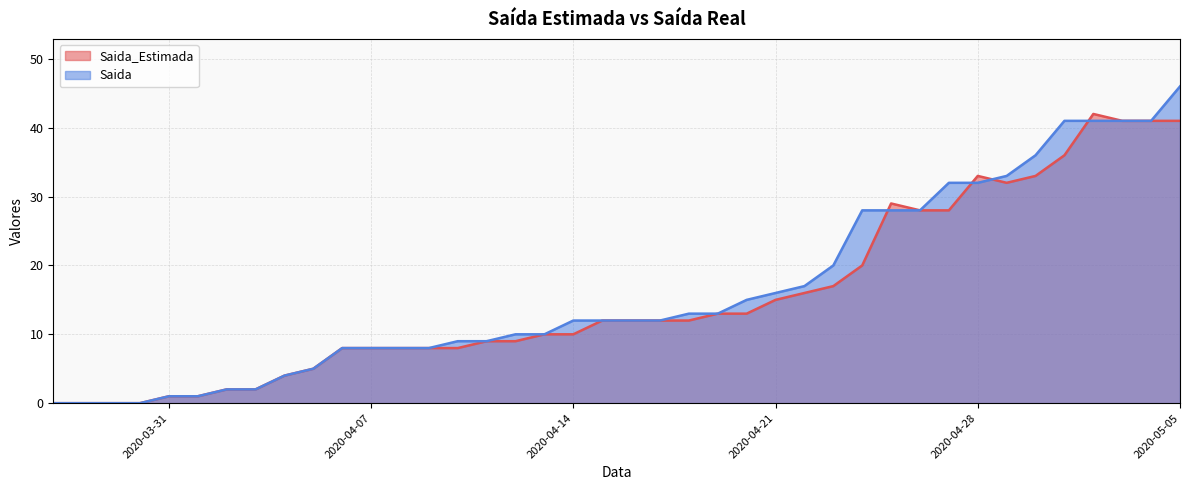

At 2020-04-22, list the series in order from smallest to largest.

Saida_Estimada, Saida